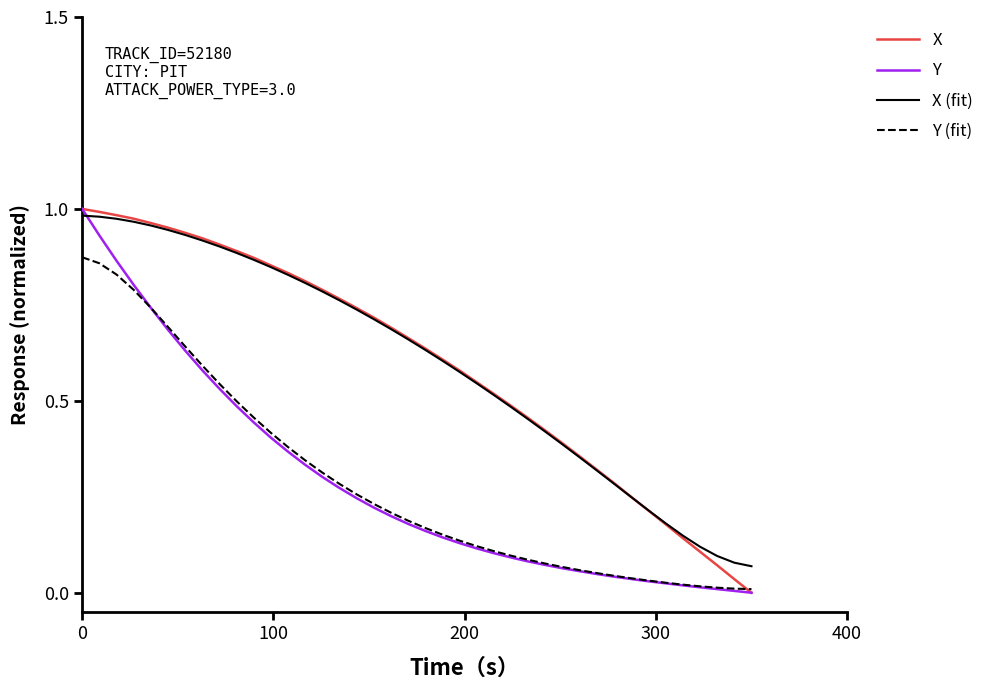

True or false: Y and X (fit) intersect in this chart.

True